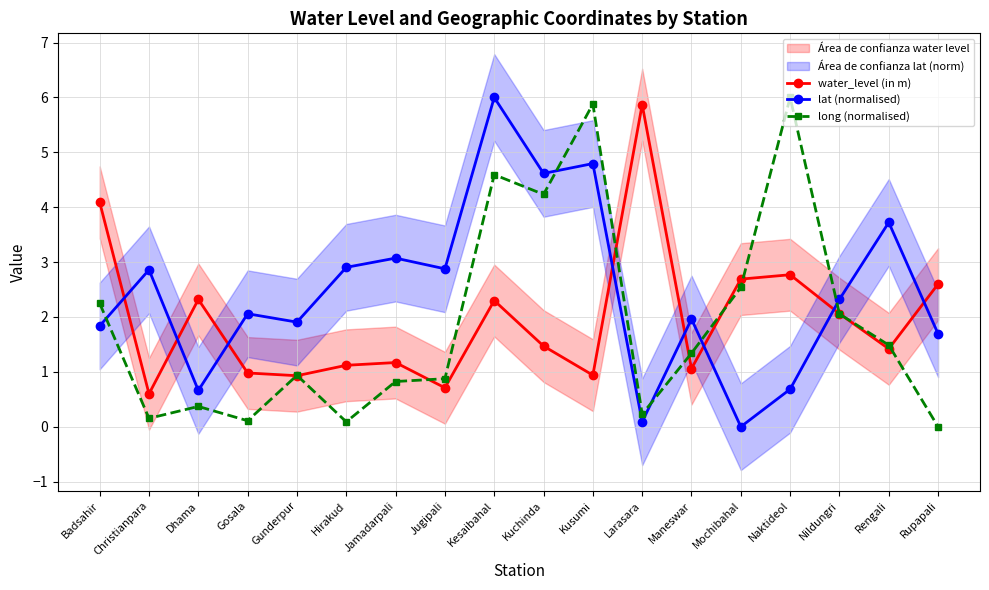

Reading left to right, transcribe all the data shown in this chart.

water_level (in m): 4.1	0.6	2.3	1.0	0.9	1.1	1.2	0.7	2.3	1.5	0.9	5.9	1.1	2.7	2.8	2.1	1.4	2.6
lat (normalised): 1.8	2.9	0.7	2.1	1.9	2.9	3.1	2.9	6.0	4.6	4.8	0.1	2.0	0.0	0.7	2.3	3.7	1.7
long (normalised): 2.2	0.2	0.4	0.1	0.9	0.1	0.8	0.9	4.6	4.2	5.9	0.2	1.3	2.5	6.0	2.1	1.5	0.0